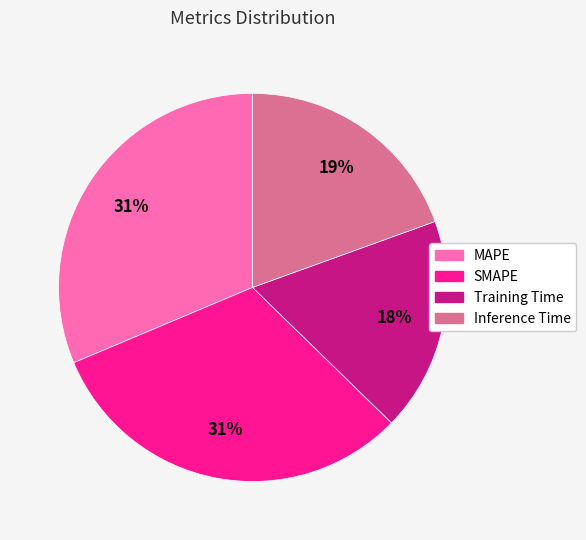

To the nearest percent, what is the average slice percentage?

25%